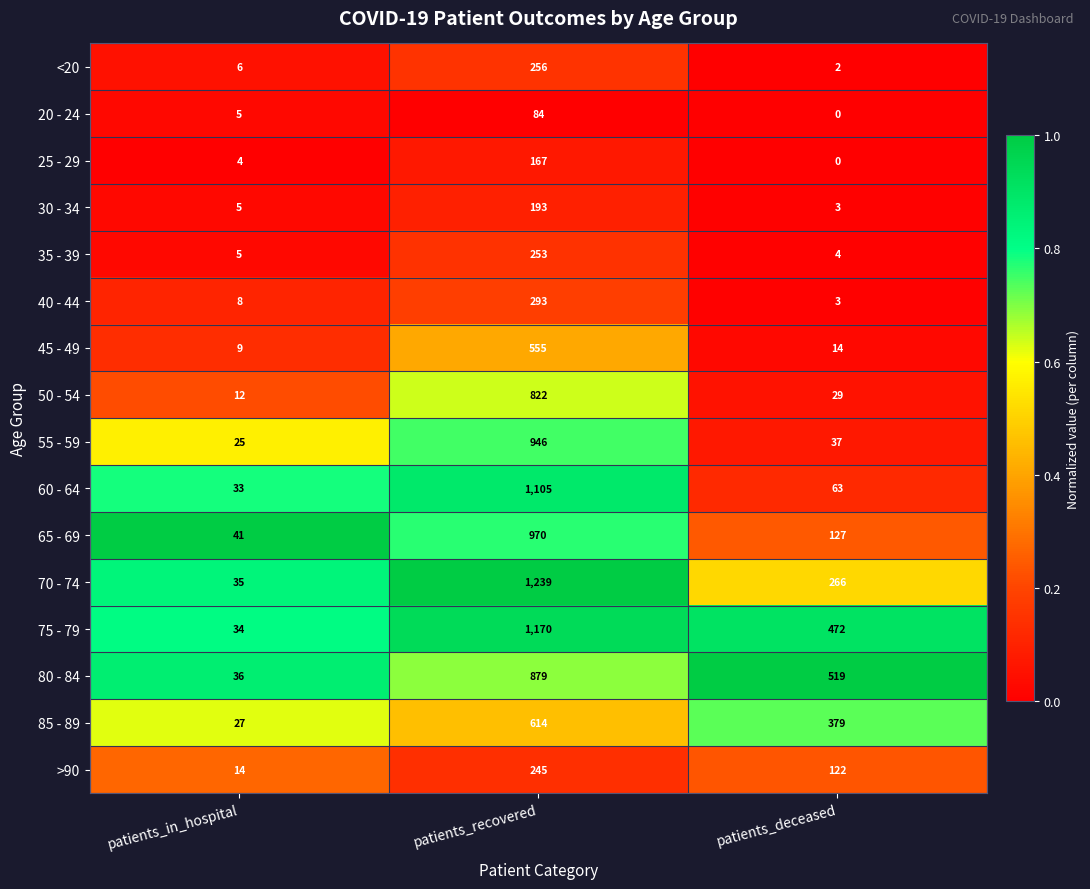

What is the difference between the highest and lowest values at patients_in_hospital?

37